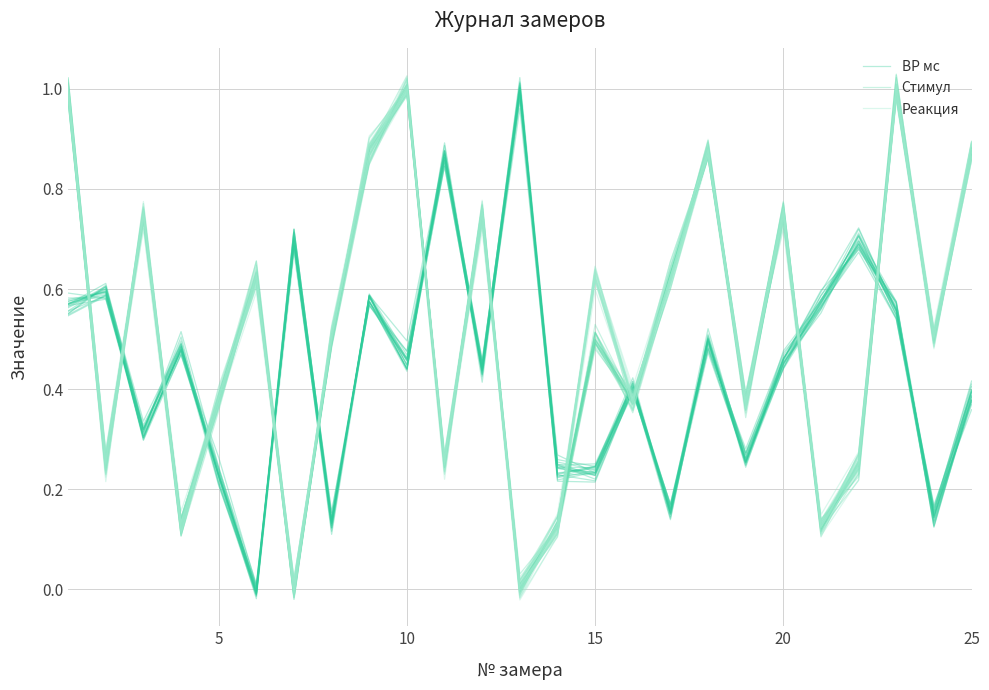

In Стимул, how many points are higher than both neighbors (excluding endpoints)?

8